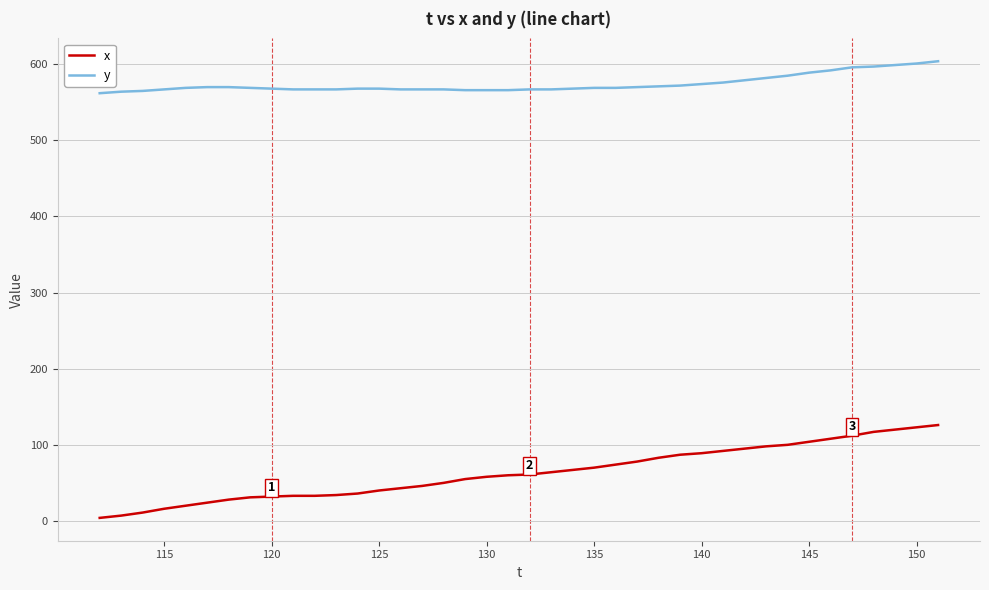

List the series in order of their overall mean, highest first.

y, x